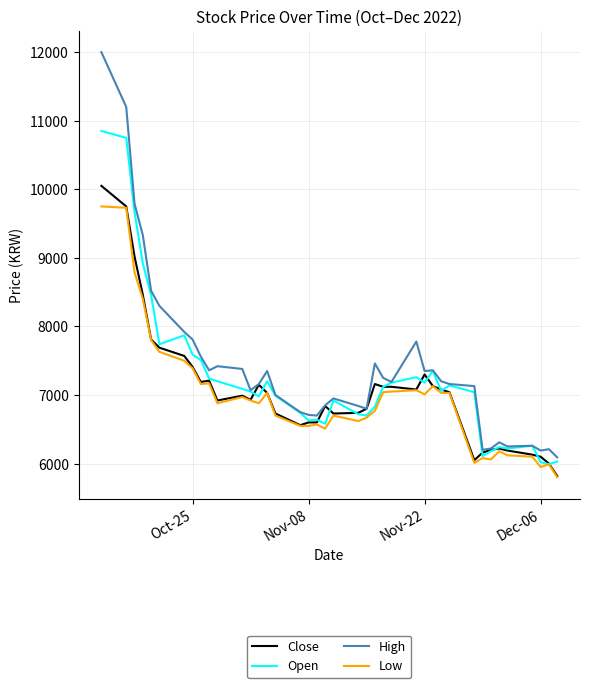

Rank the series by their maximum value, from lowest to highest.

Low, Close, Open, High